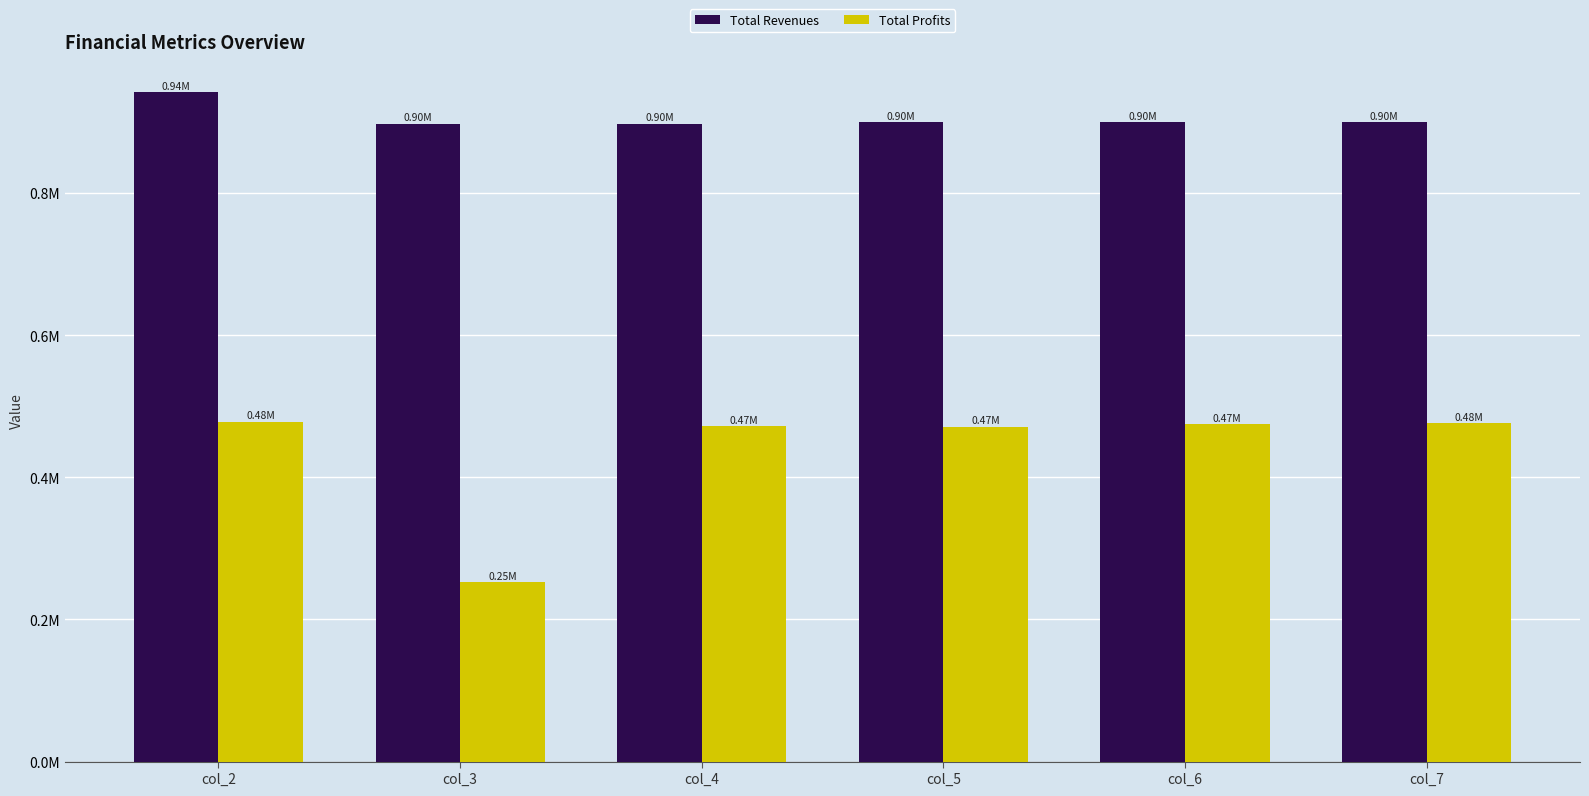

What are all the series names shown in the legend?

Total Revenues, Total Profits